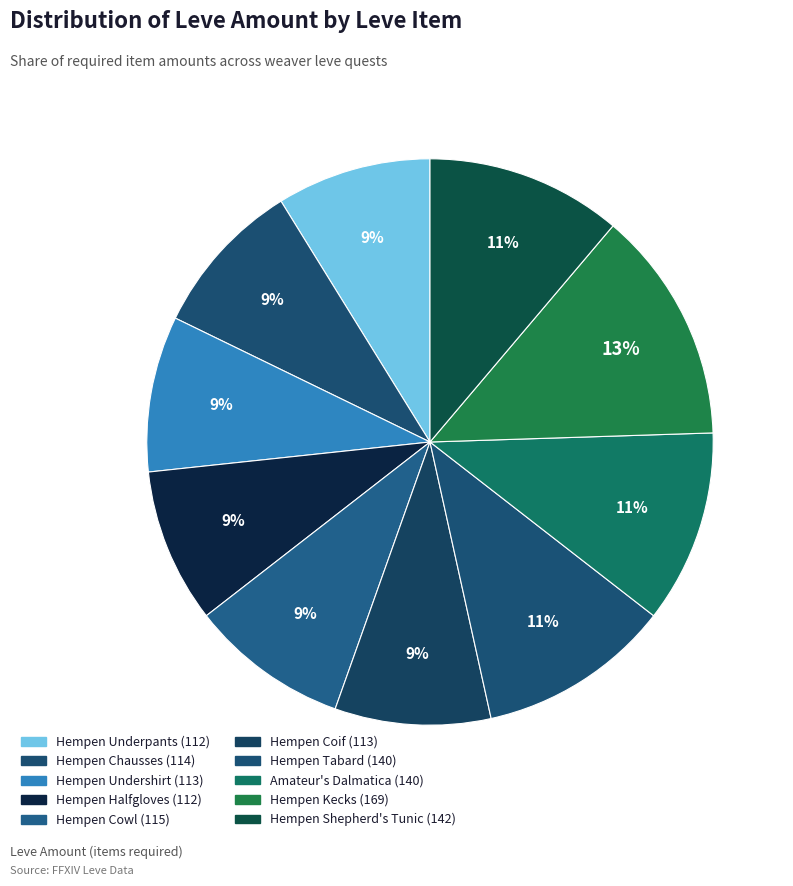

What is the ratio of the value at Hempen Undershirt to the value at Hempen Coif?

1.0